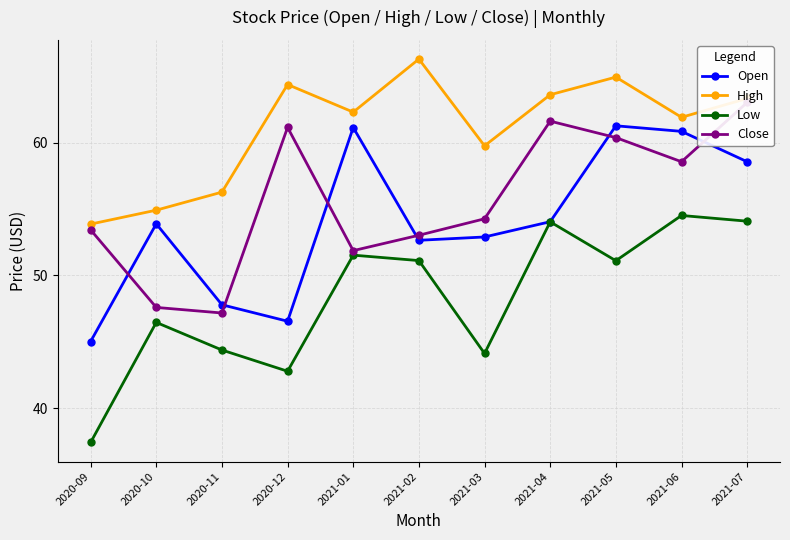

True or false: Close and Open cross at least once.

True